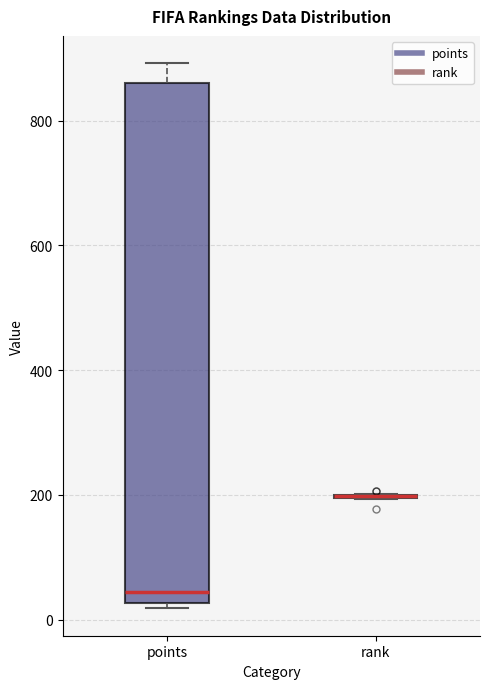

Reading left to right, read every box against the y-axis: the position of its median line, the range the box covers, and the ends of its whiskers. The values are not printed on the chart, so give them approximately, as read against the axis.

points: median 40, box 20 to 860, whiskers 20 (just below the box's lower edge) to 900
rank: box collapsed to a line at 200, whiskers 200 to 200